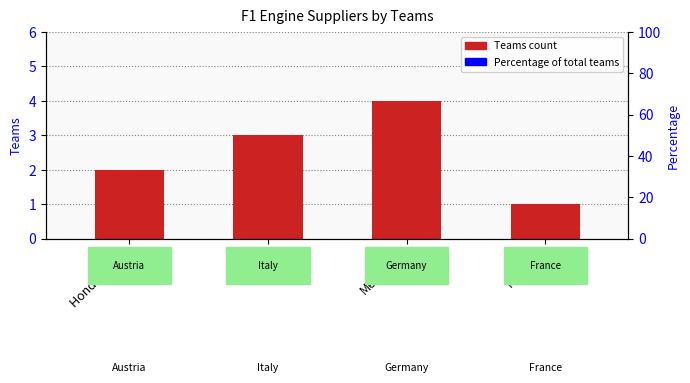

What is the value of the 1st bar from the left?

2